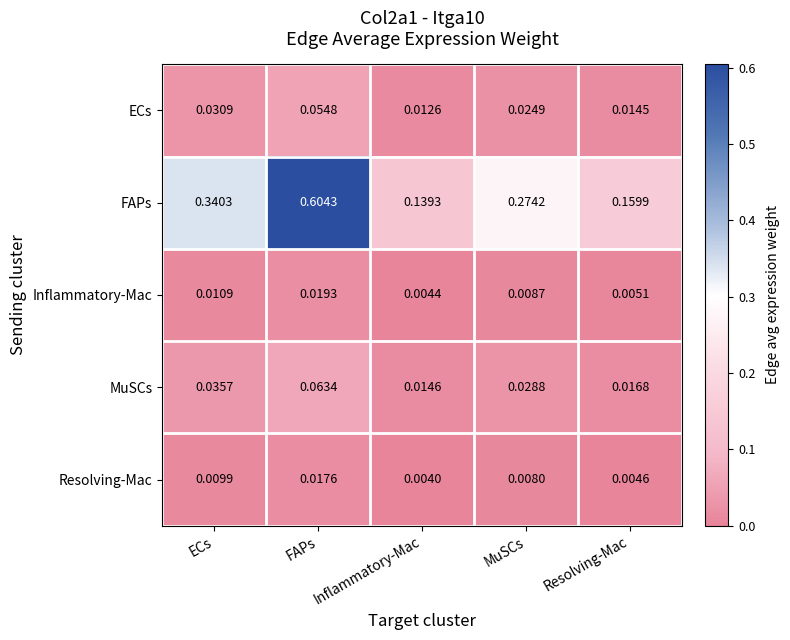

Which label corresponds to the smallest value in the chart?

Inflammatory-Mac